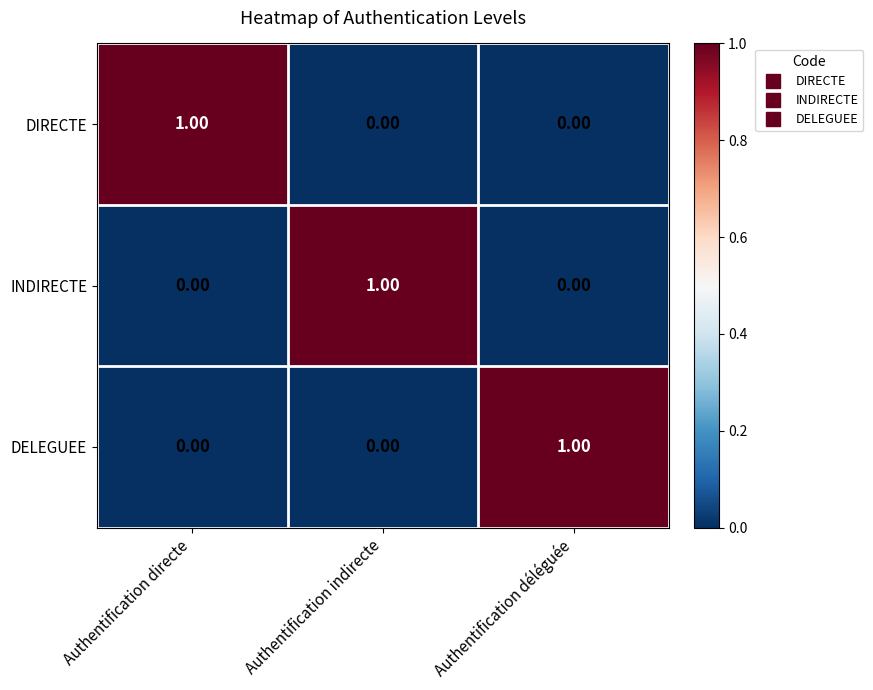

At how many categories does at least one series exceed 0?

3